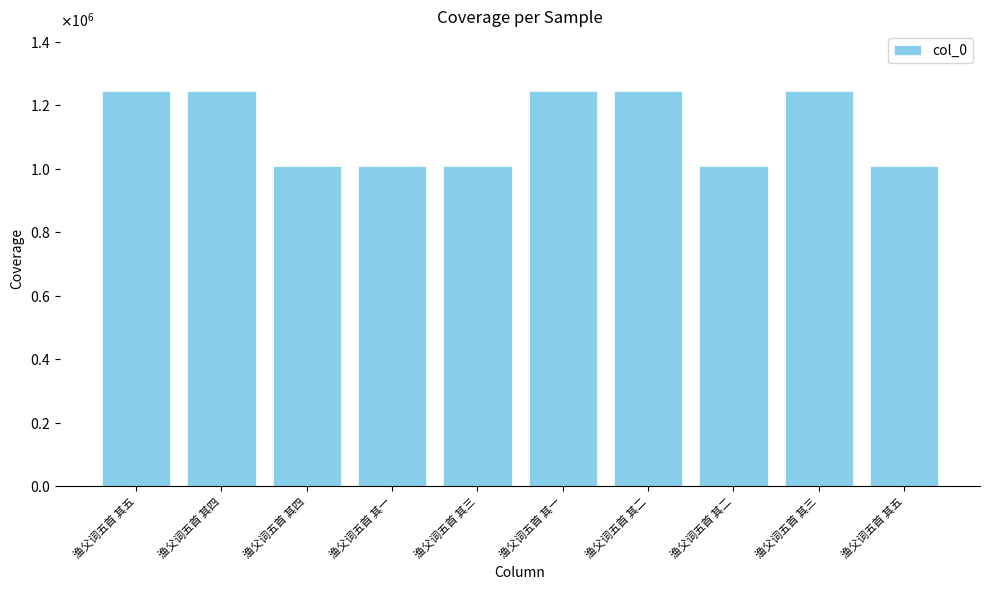

What is the difference between the maximum and minimum values?

237639